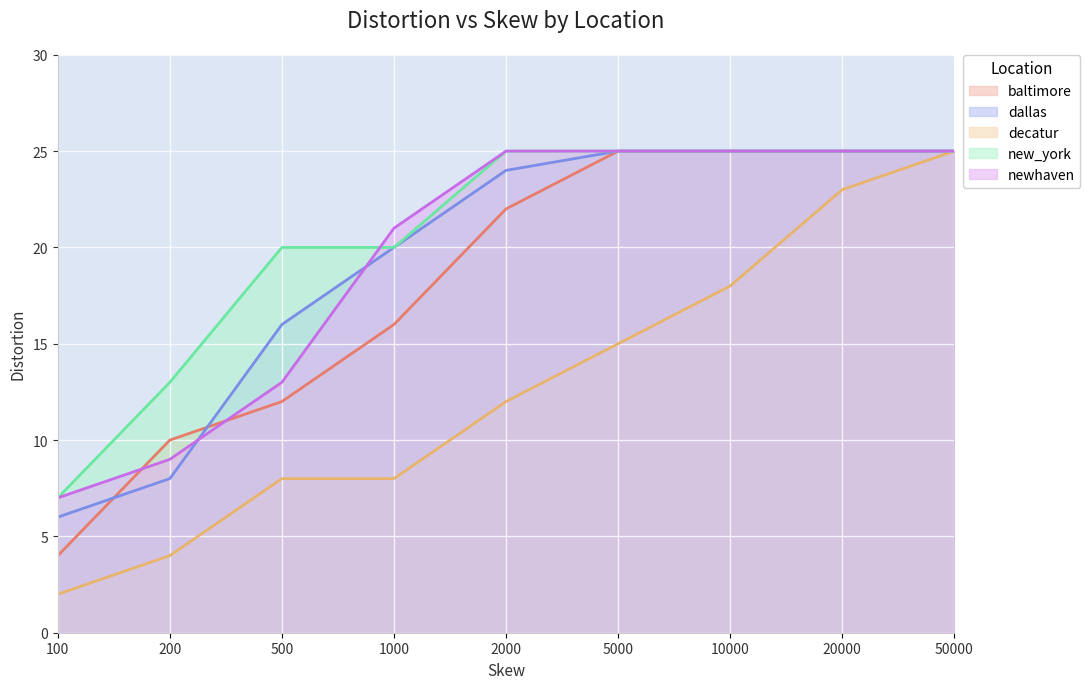

At which label is decatur closest to 13?

2000